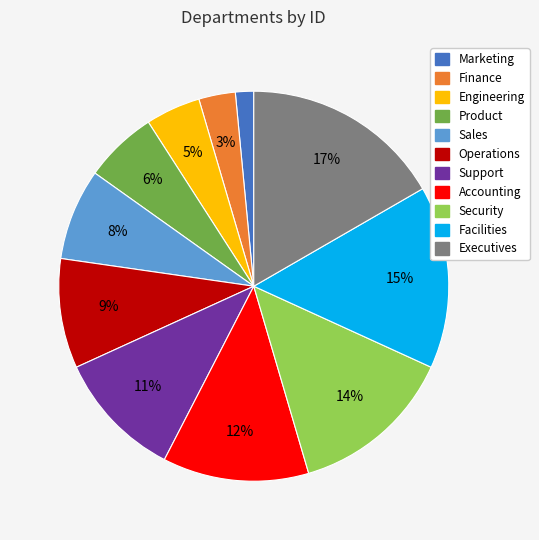

The Finance slice represents 10% of the pie. True or false?

False